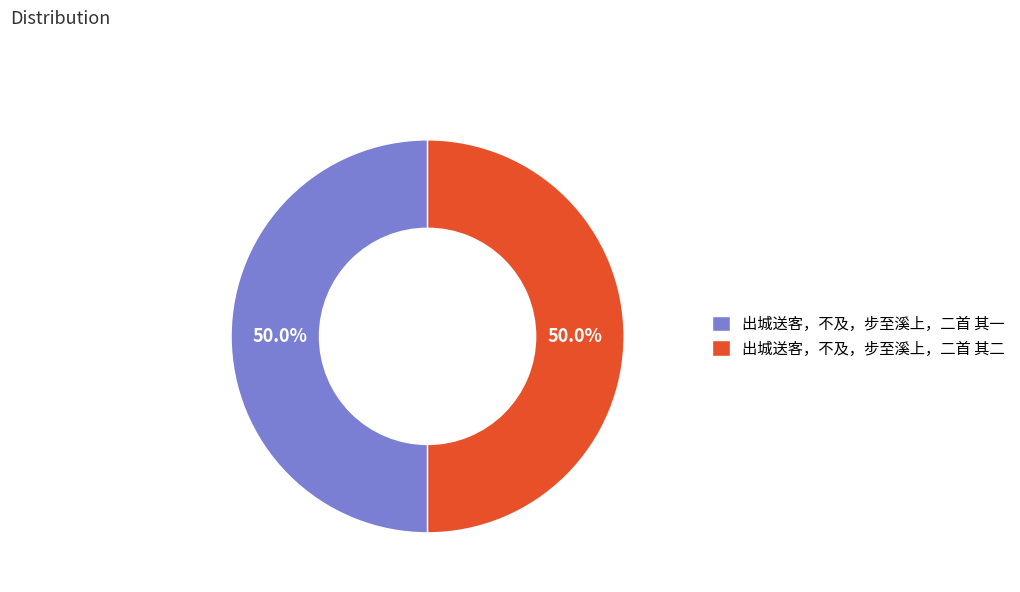

What is the ratio of the value at 出城送客，不及，步至溪上，二首 其一 to the value at 出城送客，不及，步至溪上，二首 其二?

1.0